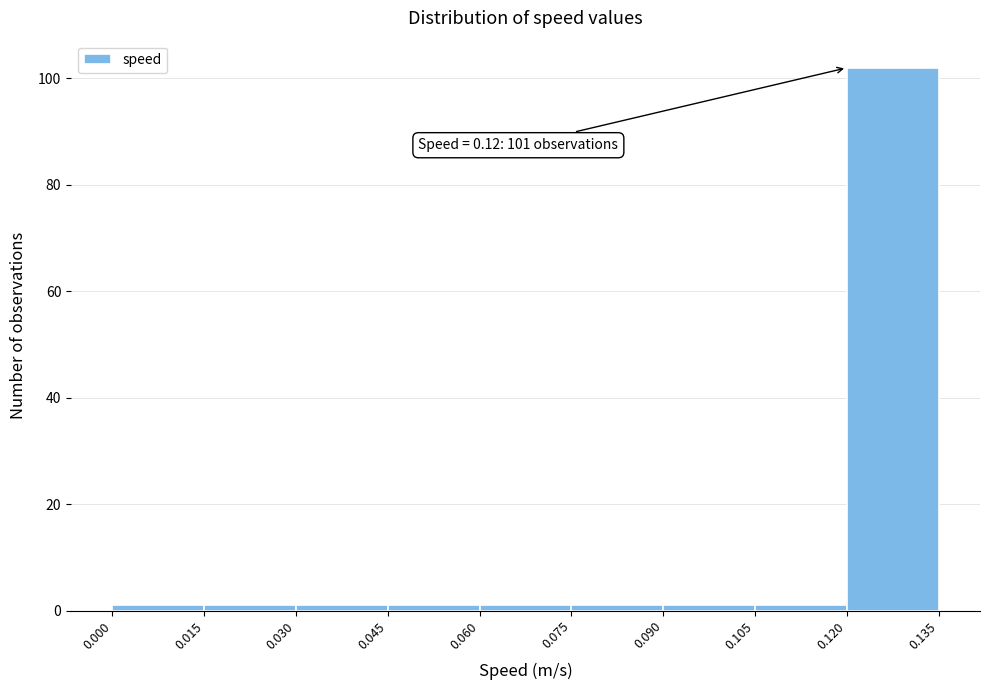

Which range on the x-axis has the tallest bar?

0.120 to 0.135